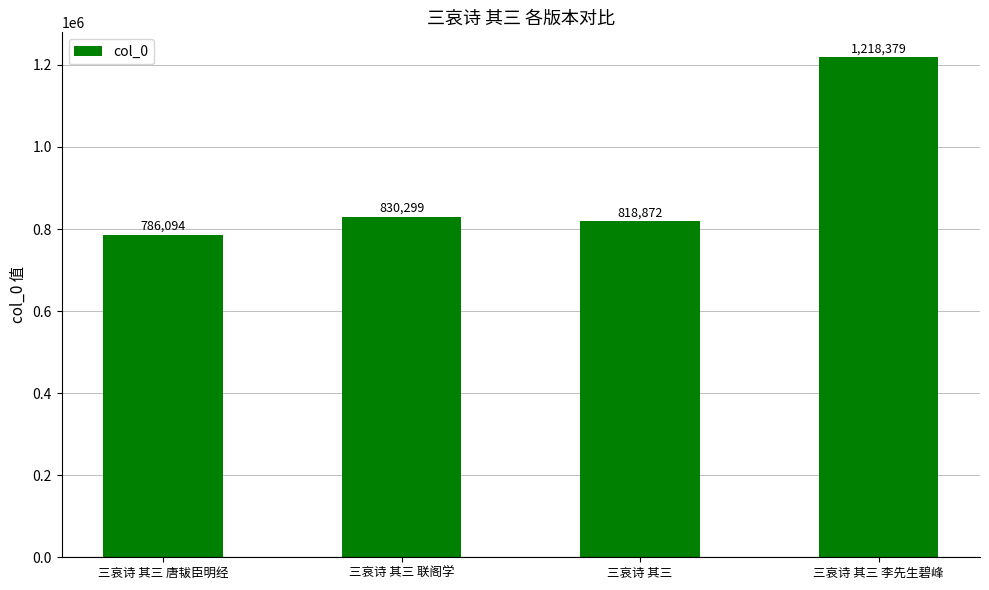

Reading left to right, list all the values displayed in this chart.

三哀诗 其三 唐韨臣明经=786094	三哀诗 其三 联阁学=830299	三哀诗 其三=818872	三哀诗 其三 李先生碧峰=1218379